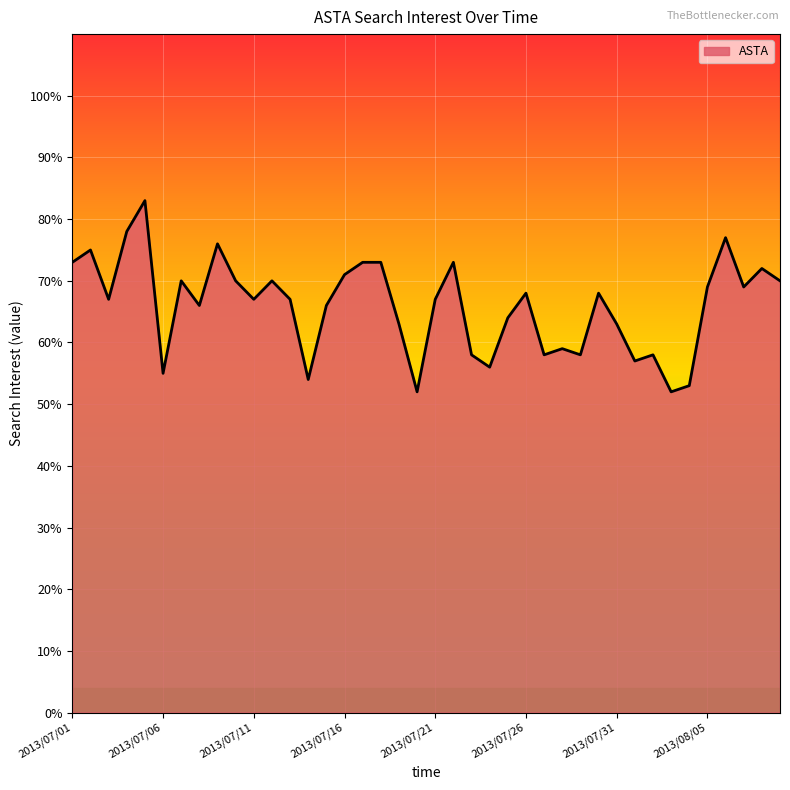

What is the value of the 19th point from the left?

63